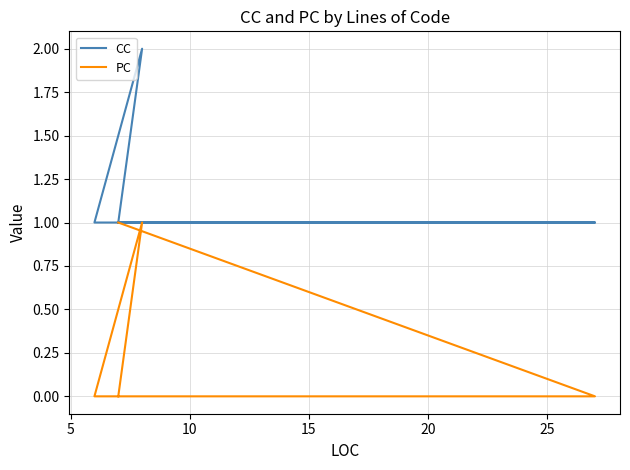

Reading left to right, extract all data points from this chart.

CC: 1	1	1	1	2	1
PC: 1	0	0	0	1	0